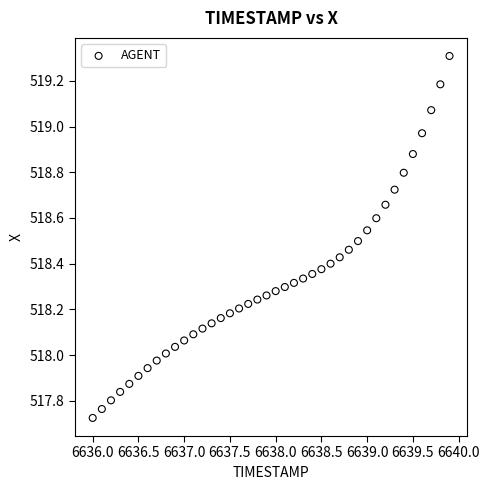

What is the range of Y values (max minus min)?

1.6